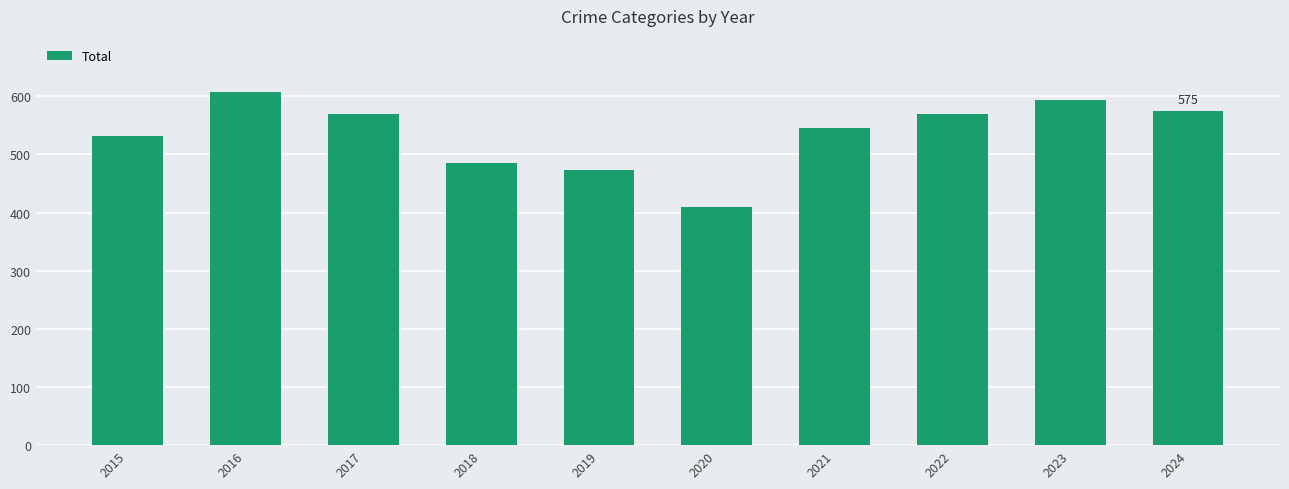

At which category does the chart reach its peak across all series?

2016